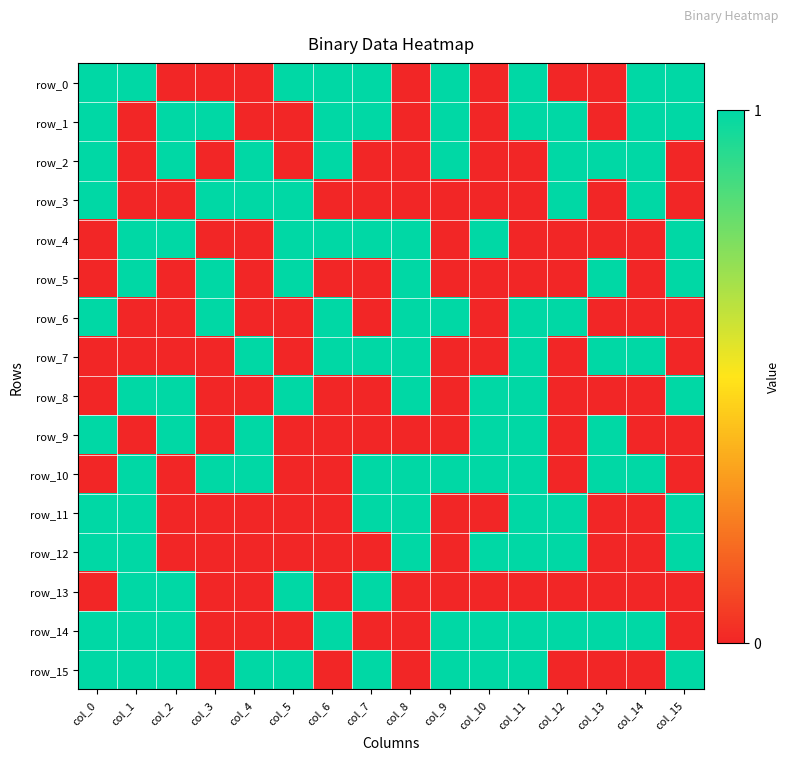

Count the number of data series in this chart.

16